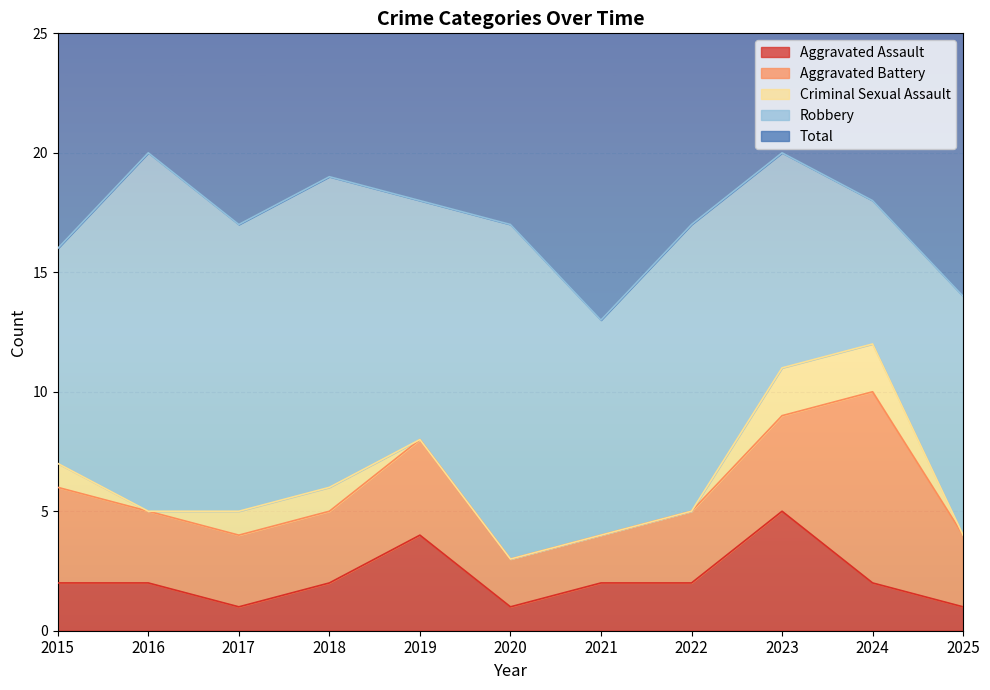

How many distinct data groups are displayed?

5